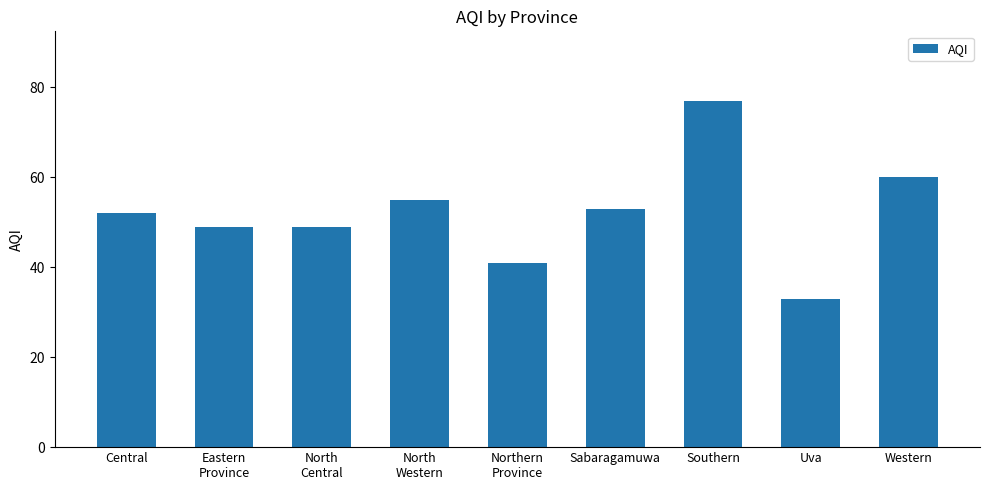

What is the maximum value shown in the chart?

77